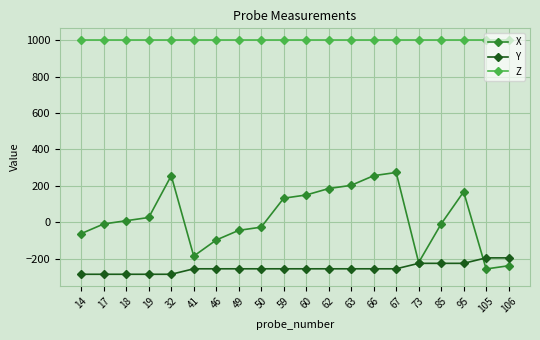

Is the value of Z at 105 greater than the value of X at 50?

Yes